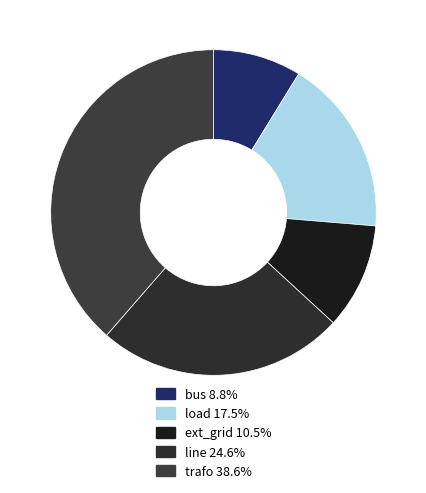

Which category has the biggest portion of the pie?

trafo